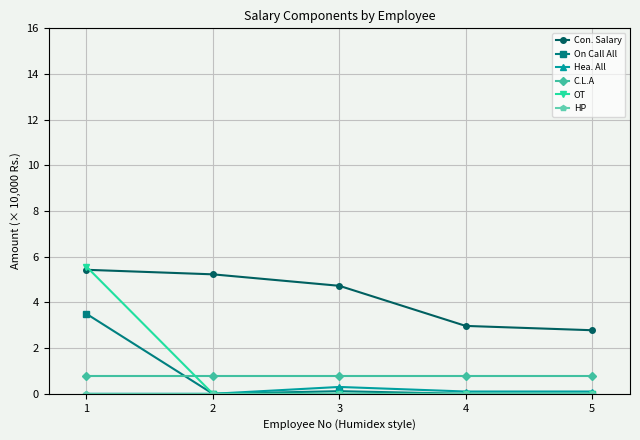

Between 1 and 3, which series saw the biggest shift?

OT